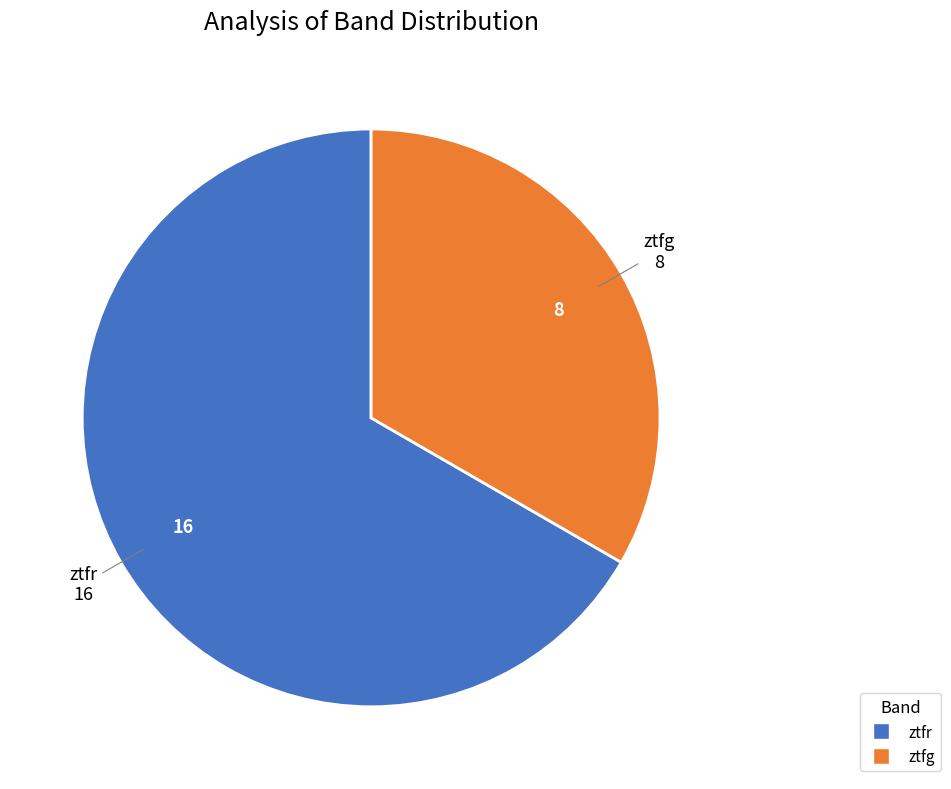

Is the sum of ztfg and ztfr greater than half?

Yes